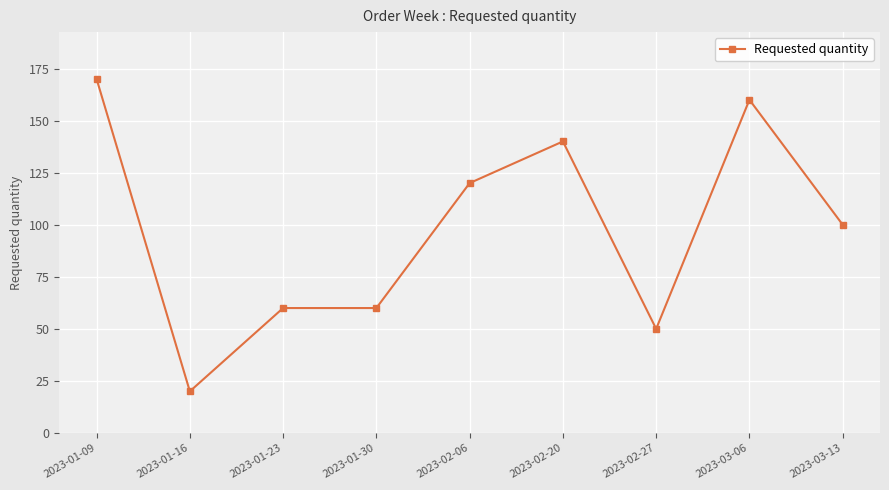

What is the difference between the values at 2023-01-09 and 2023-01-30?

110